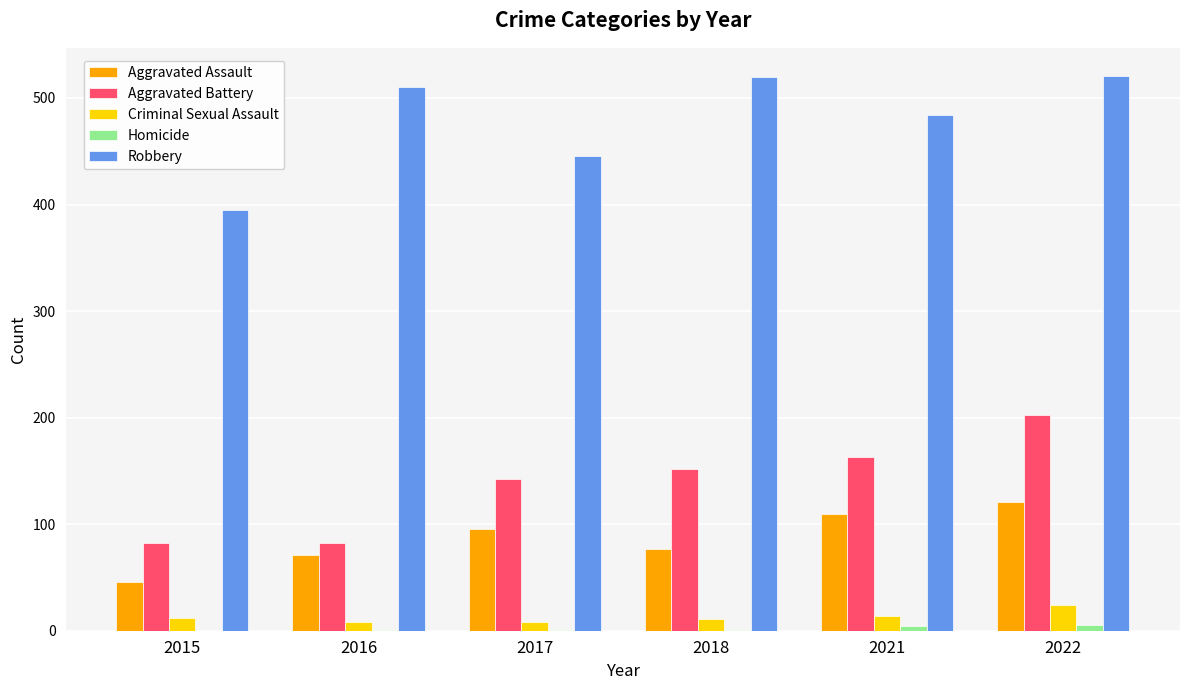

Which series changed the most between 2015 and 2017?

Aggravated Battery